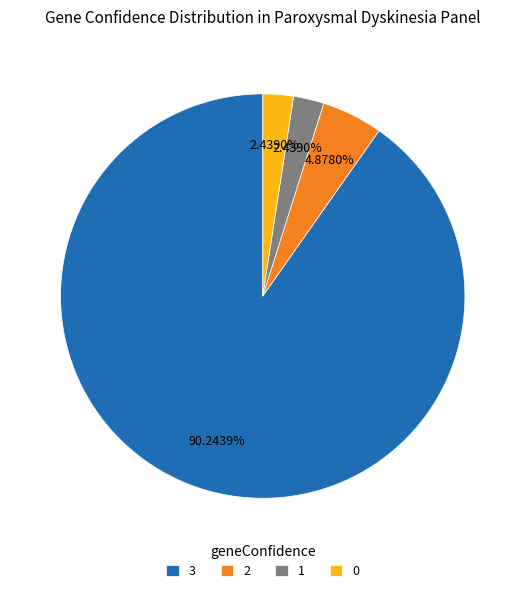

Which slice represents more than half of the pie?

3